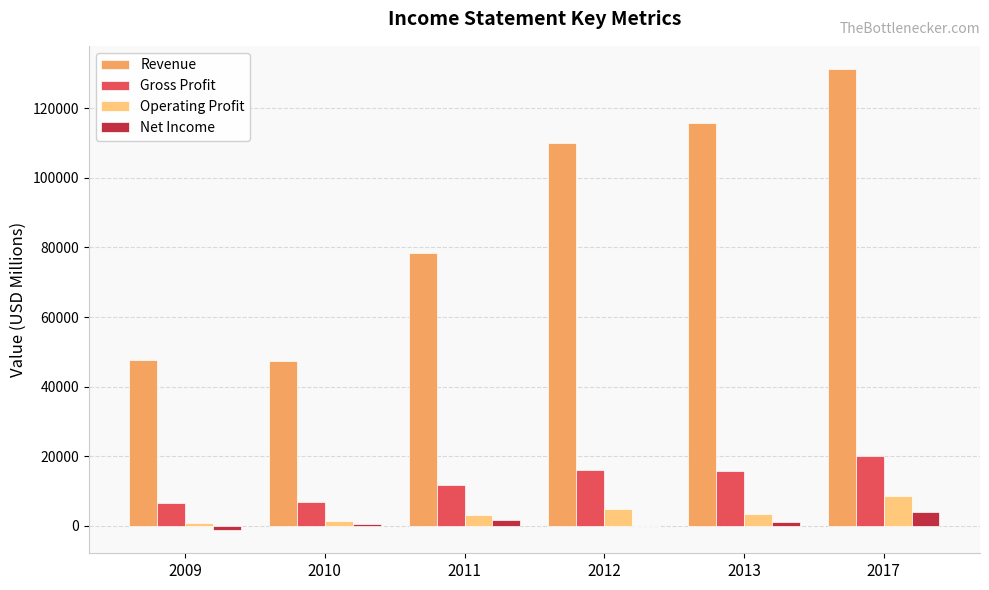

What is the sum of all Operating Profit values?

21834